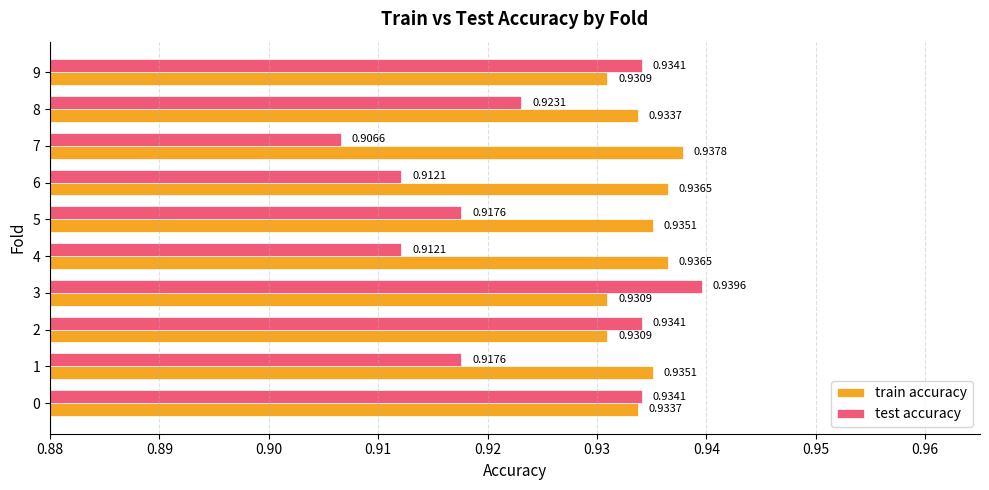

What is the sum of all test accuracy values?

9.2